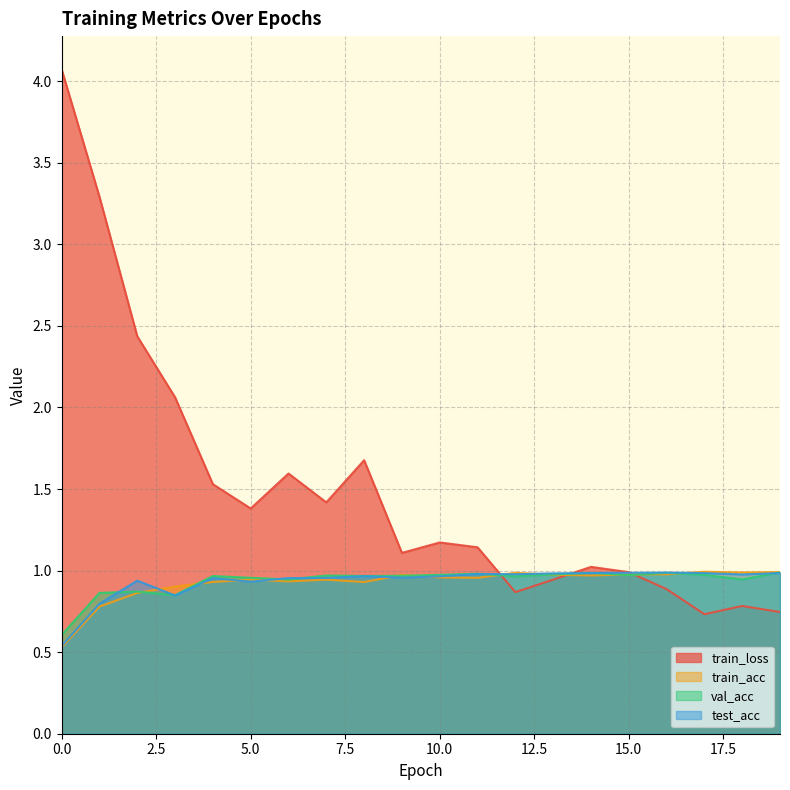

Read the val_acc value at 12.

1.0